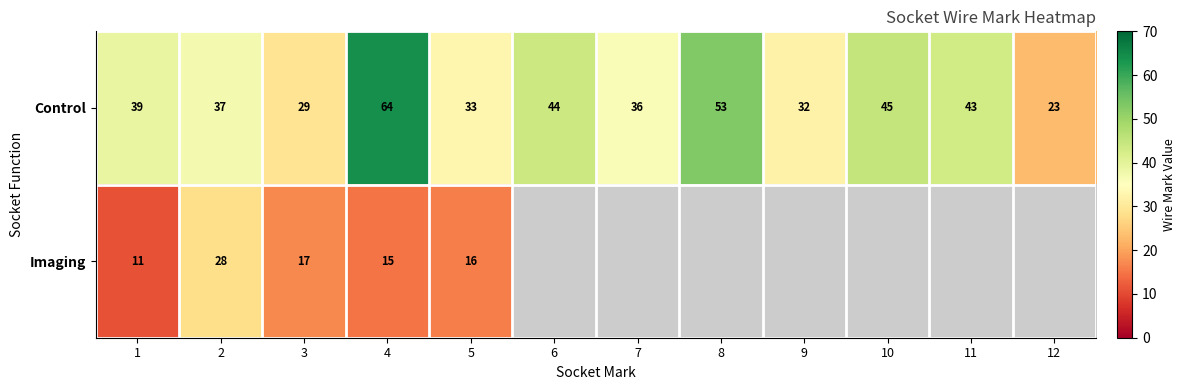

True or false: Control has a value of 37 at 2.

True